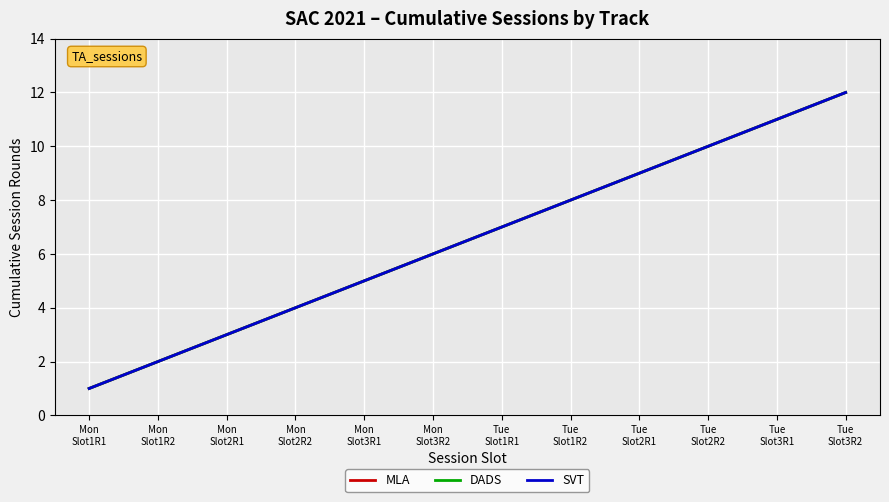

What is the sum of all DADS values?

78